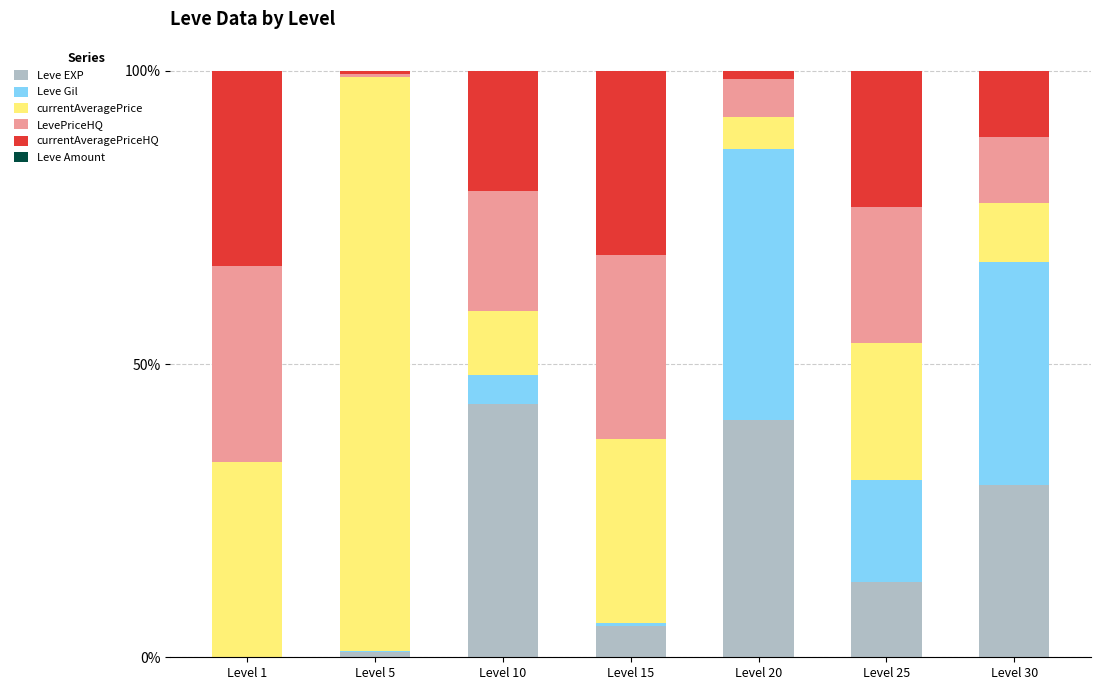

Does the chart contain stacked bars?

Yes